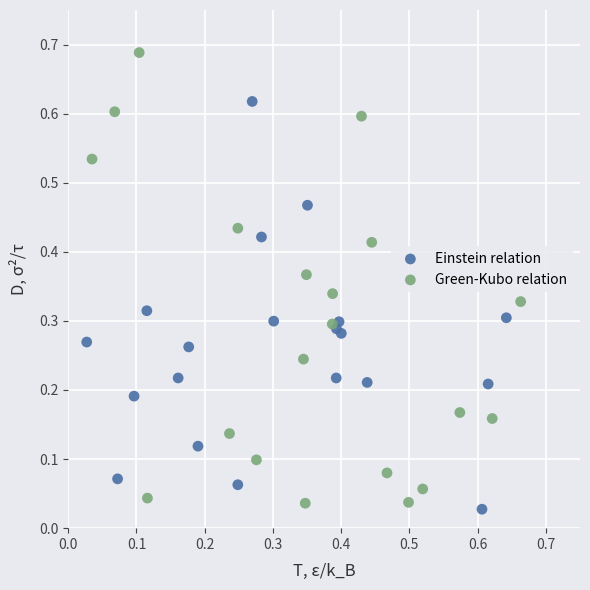

Which series reaches the maximum Y coordinate?

Green-Kubo relation